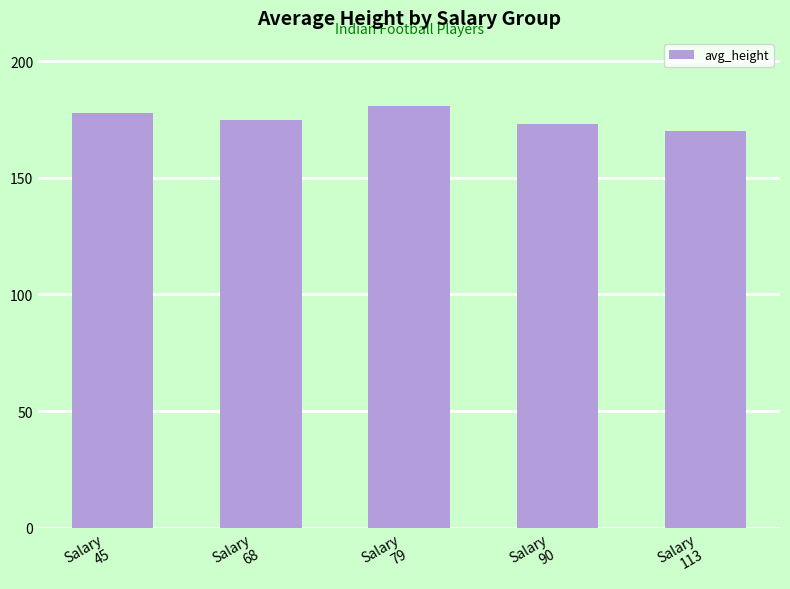

Rank the categories by value from highest to lowest.

Salary
79, Salary
45, Salary
68, Salary
90, Salary
113